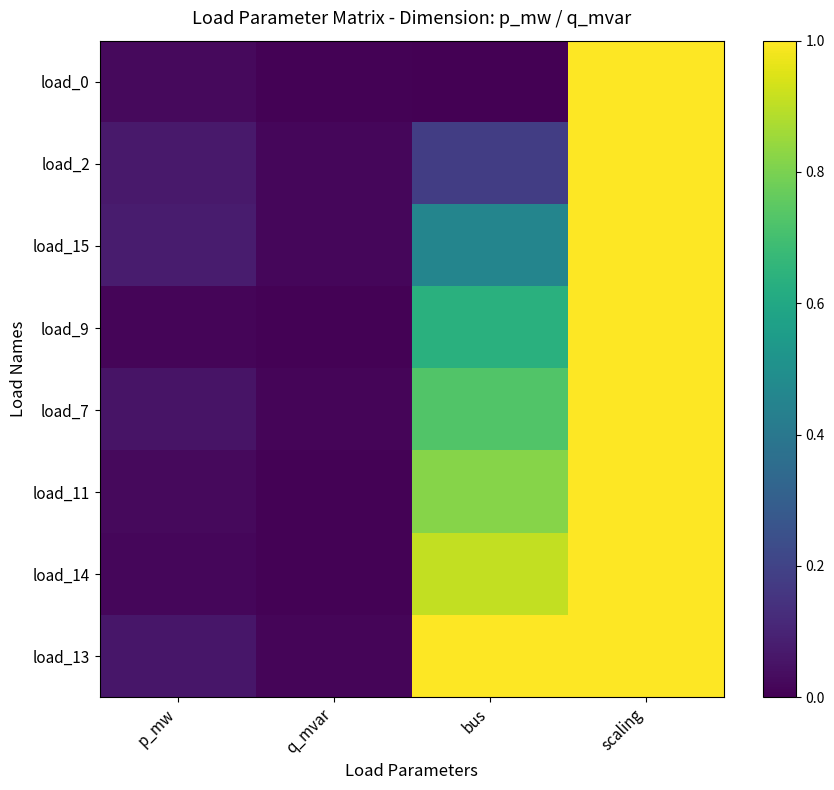

Reading right to left, transcribe all the data shown in this chart.

load_0: scaling=1.0	bus=0.0	q_mvar=0.0	p_mw=0.0
load_2: scaling=1.0	bus=0.2	q_mvar=0.0	p_mw=0.1
load_15: scaling=1.0	bus=0.5	q_mvar=0.0	p_mw=0.1
load_9: scaling=1.0	bus=0.6	q_mvar=0.0	p_mw=0.0
load_7: scaling=1.0	bus=0.7	q_mvar=0.0	p_mw=0.1
load_11: scaling=1.0	bus=0.8	q_mvar=0.0	p_mw=0.0
load_14: scaling=1.0	bus=0.9	q_mvar=0.0	p_mw=0.0
load_13: scaling=1.0	bus=1.0	q_mvar=0.0	p_mw=0.1